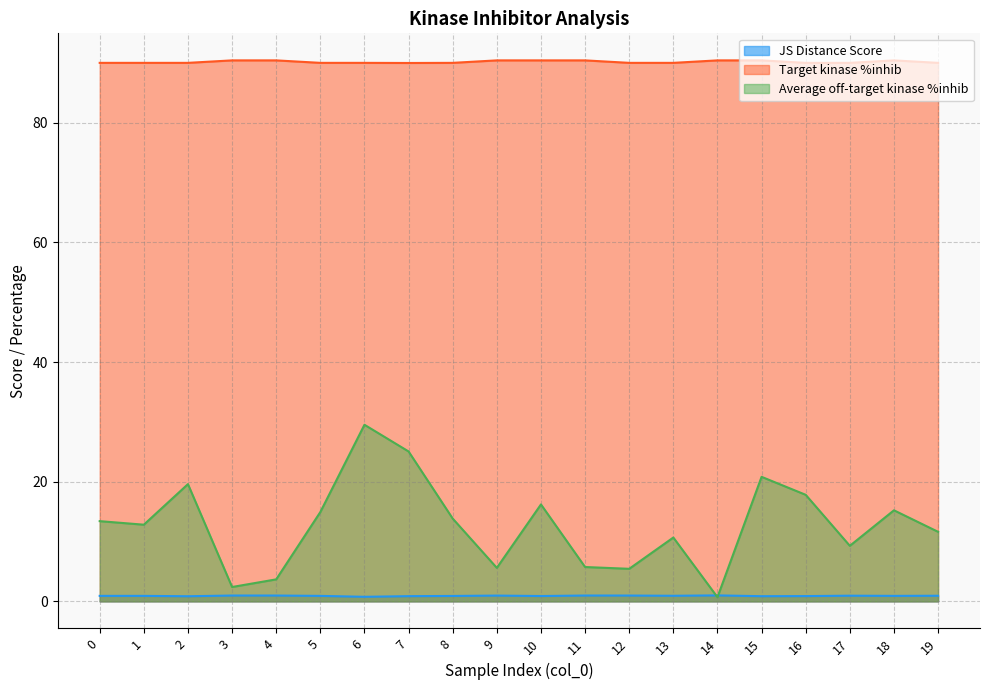

At how many categories does at least one series exceed 3?

20